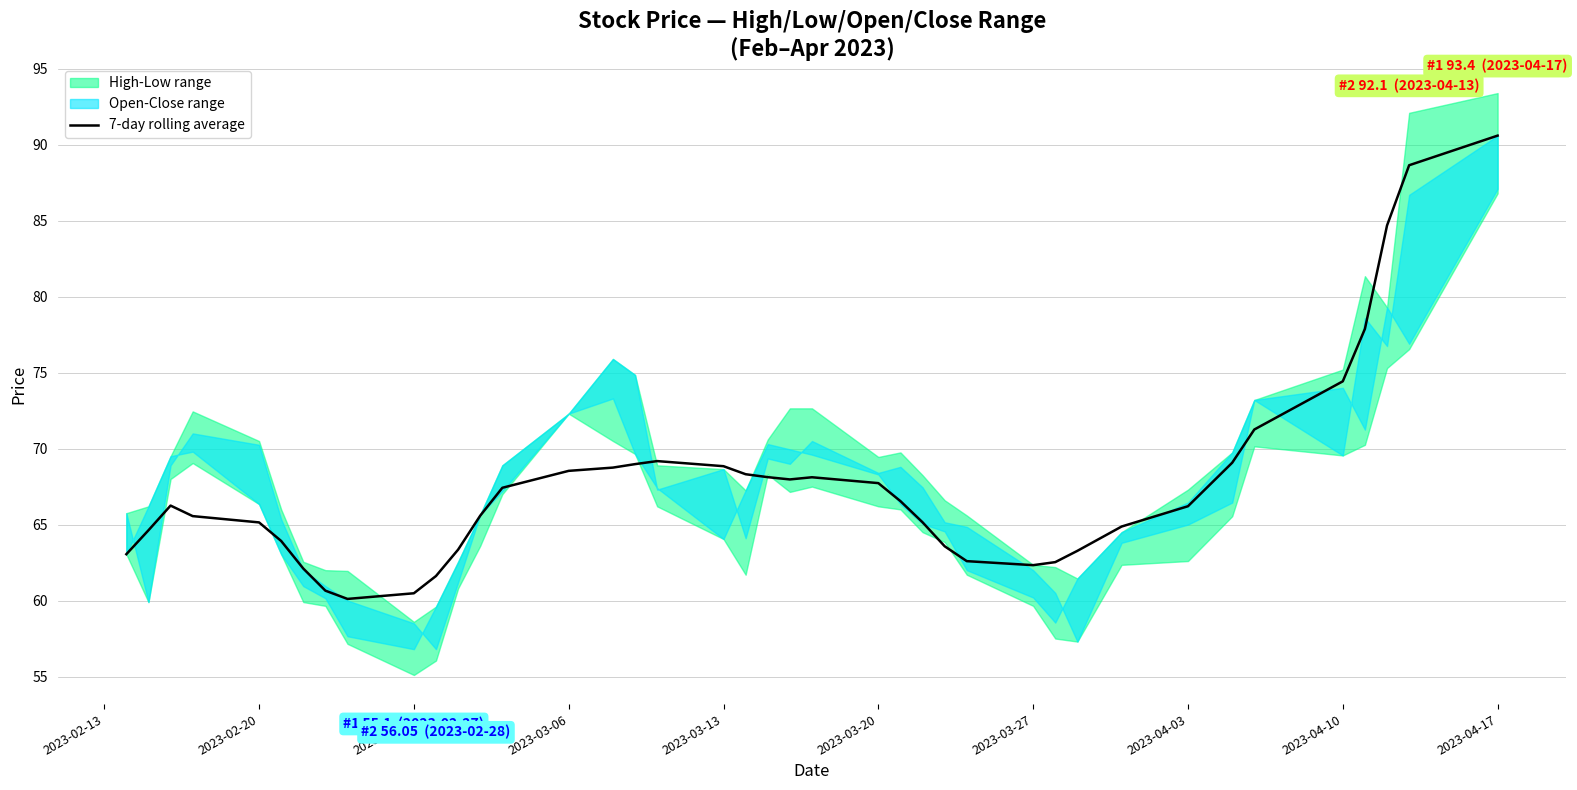

Is it true that 7-day rolling average equals 62.3 at 2023-03-27?

True